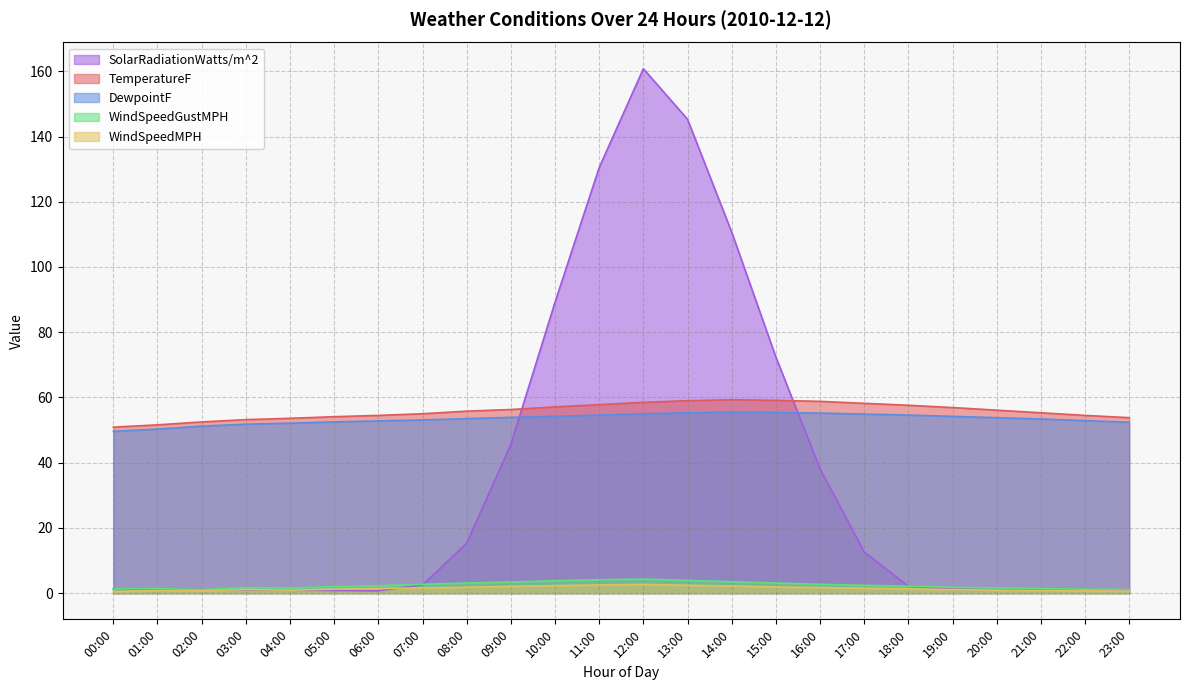

True or false: DewpointF has a value of 54.2 at 19:00.

True